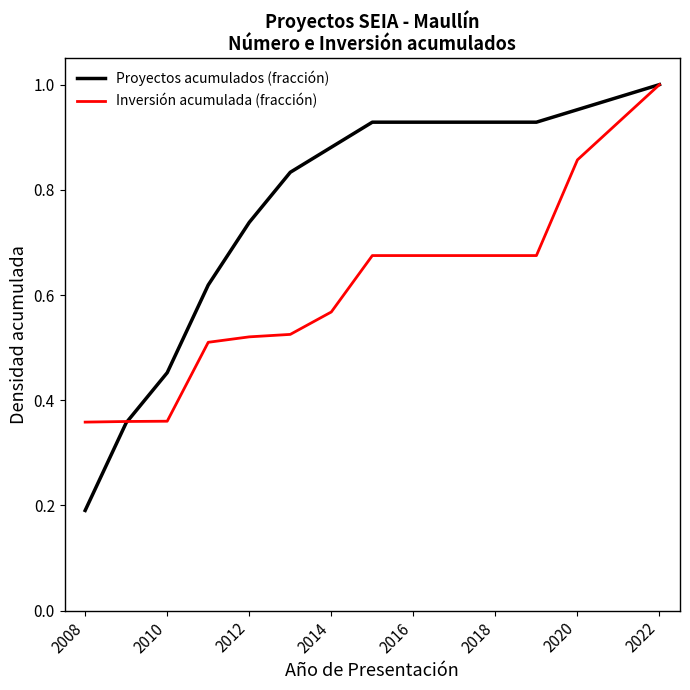

Rank the series by their average value, from highest to lowest.

Proyectos acumulados (fracción), Inversión acumulada (fracción)